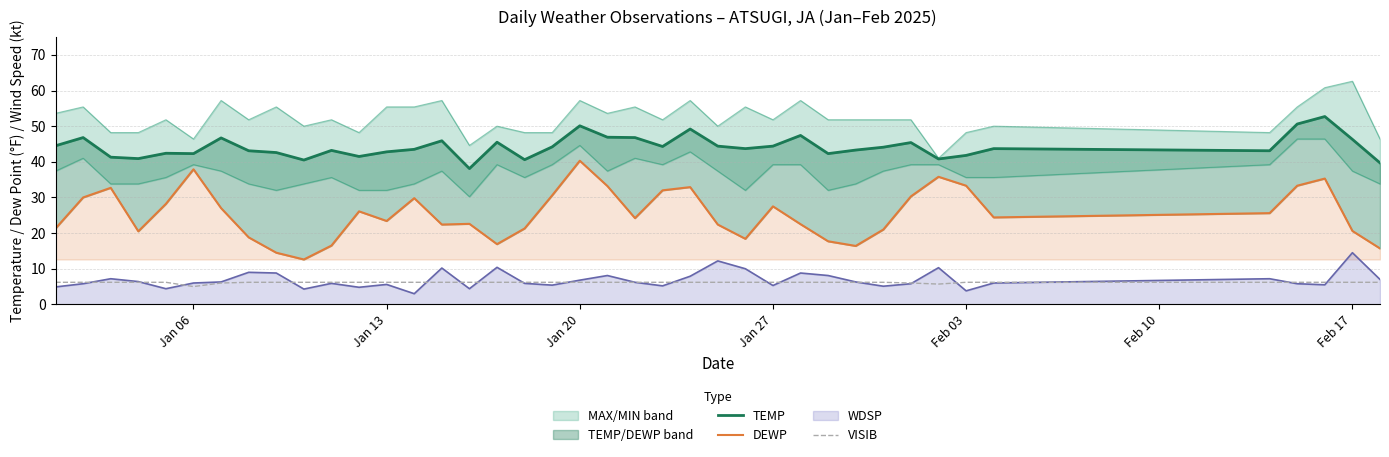

At which label does VISIB reach its peak?

Jan 06